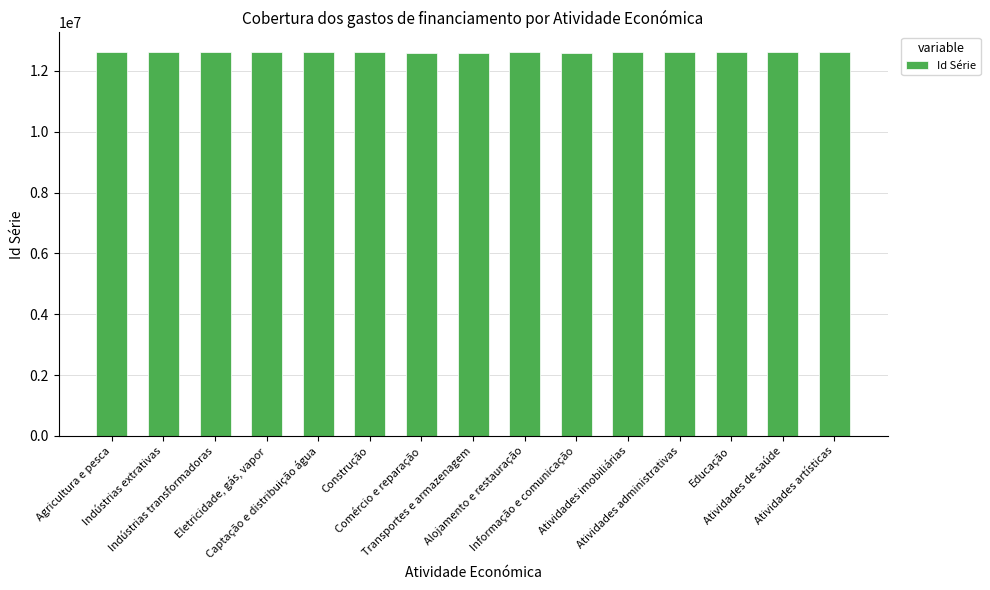

List the labels in order of value, smallest first.

Informação e comunicação, Transportes e armazenagem, Comércio e reparação, Atividades artísticas, Construção, Atividades imobiliárias, Eletricidade, gás, vapor, Educação, Alojamento e restauração, Captação e distribuição água, Indústrias transformadoras, Indústrias extrativas, Atividades administrativas, Agricultura e pesca, Atividades de saúde